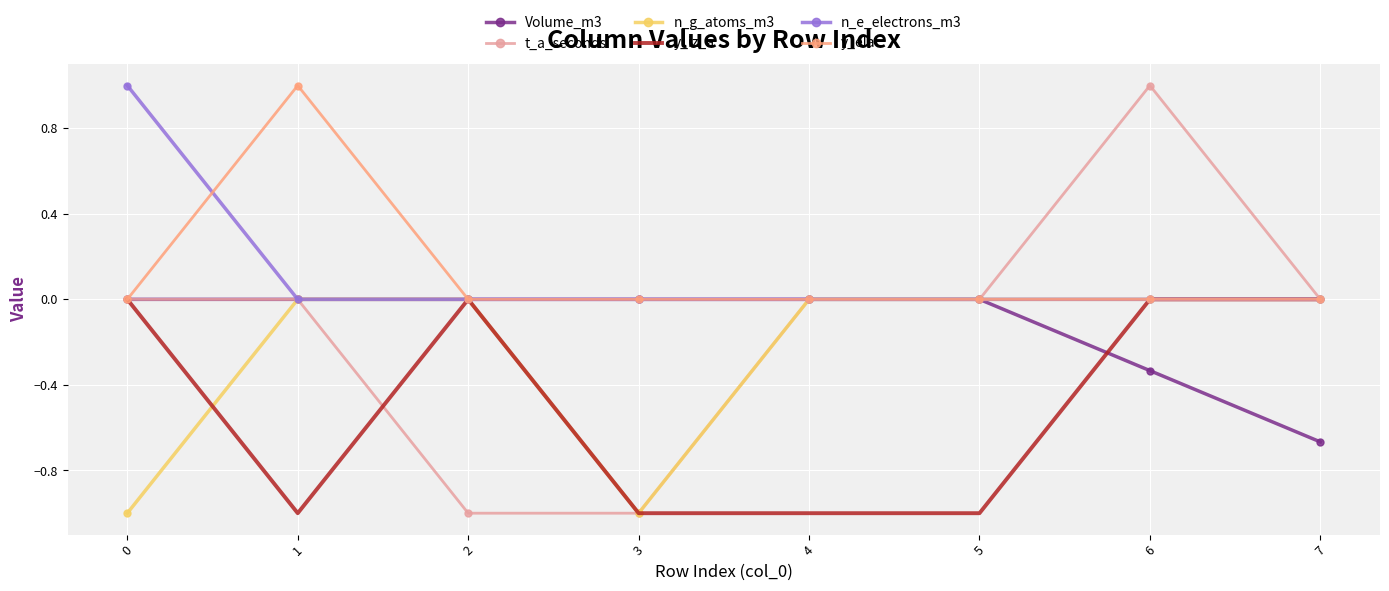

Is the value of t_a_seconds at 5 greater than the value of y_iz_a at 5?

Yes